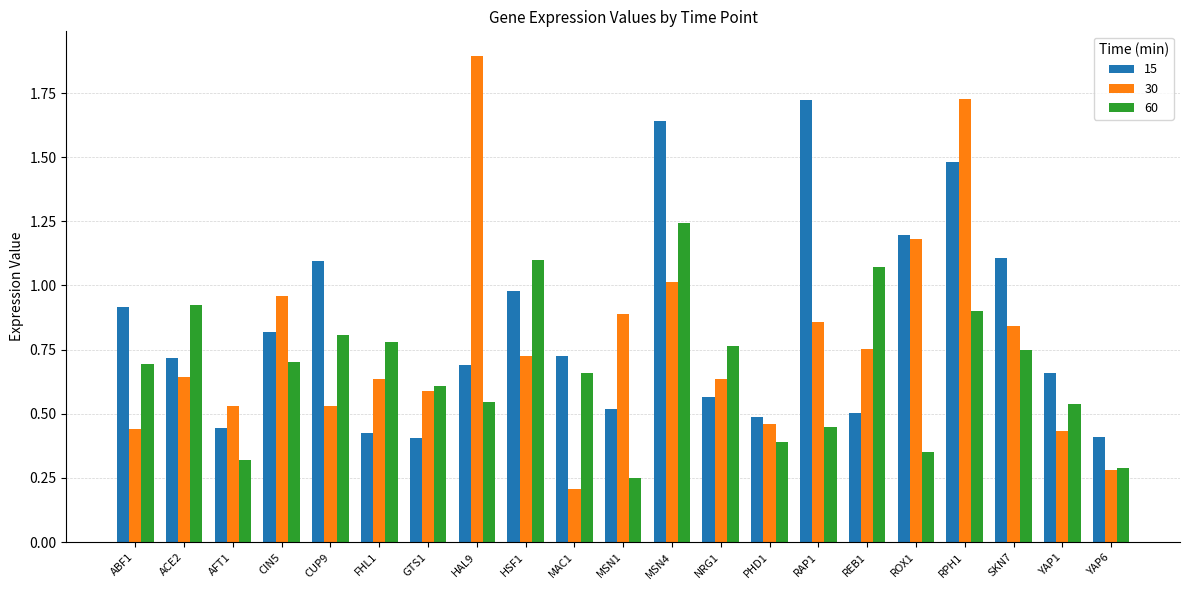

What is the sum of all 30 values?

16.2